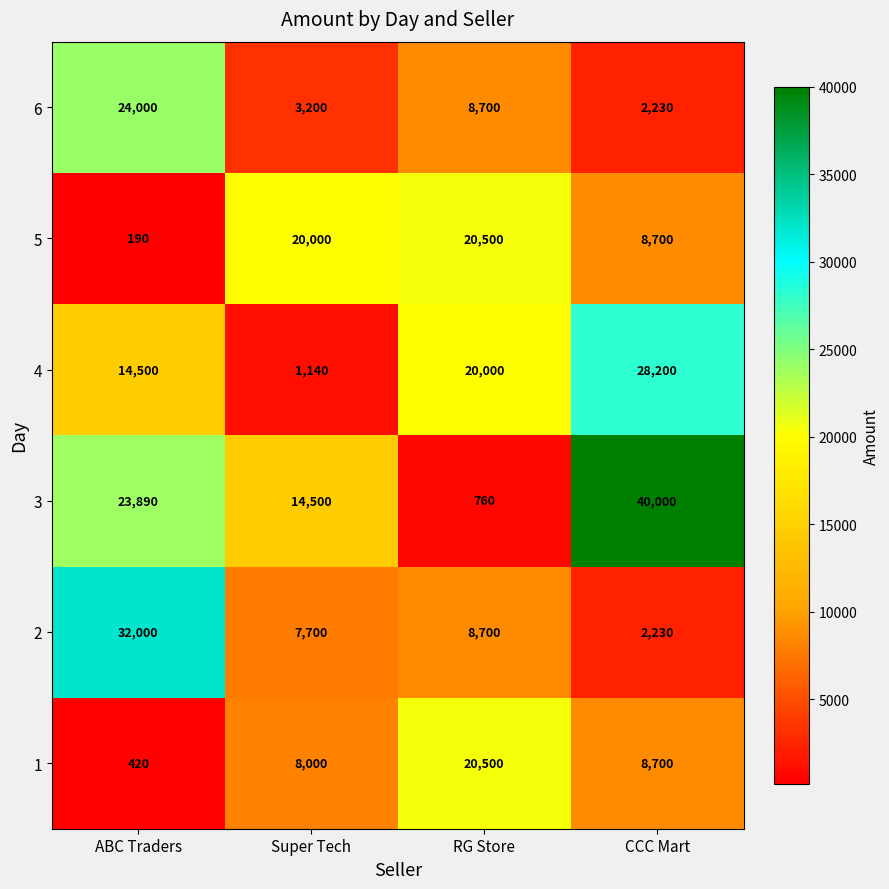

What is the spread (max minus min) of values at CCC Mart?

37770